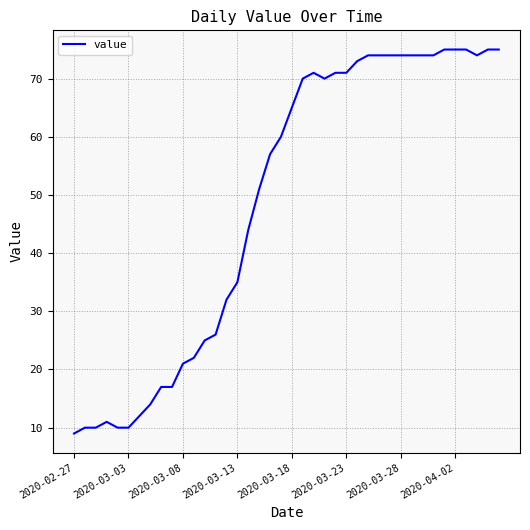

What is the difference between the maximum and minimum values?

66